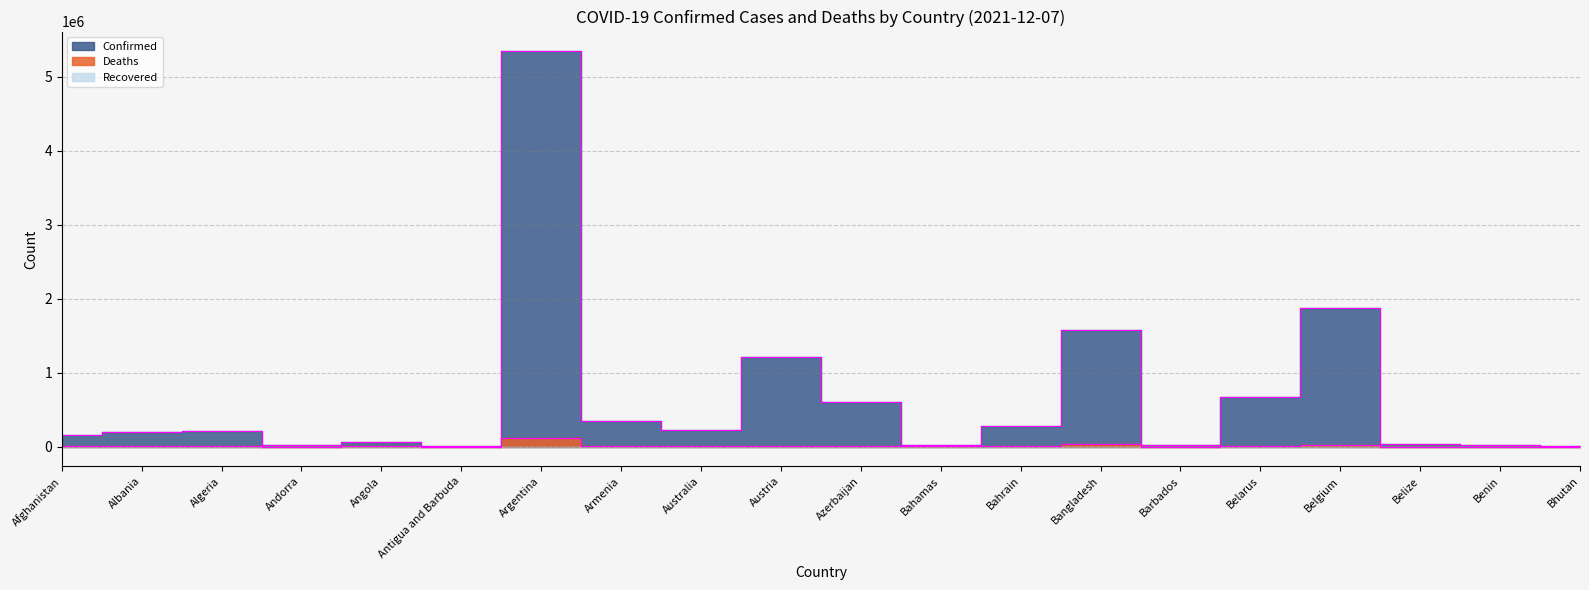

What is the difference between the Deaths values at Andorra and Afghanistan?

7184